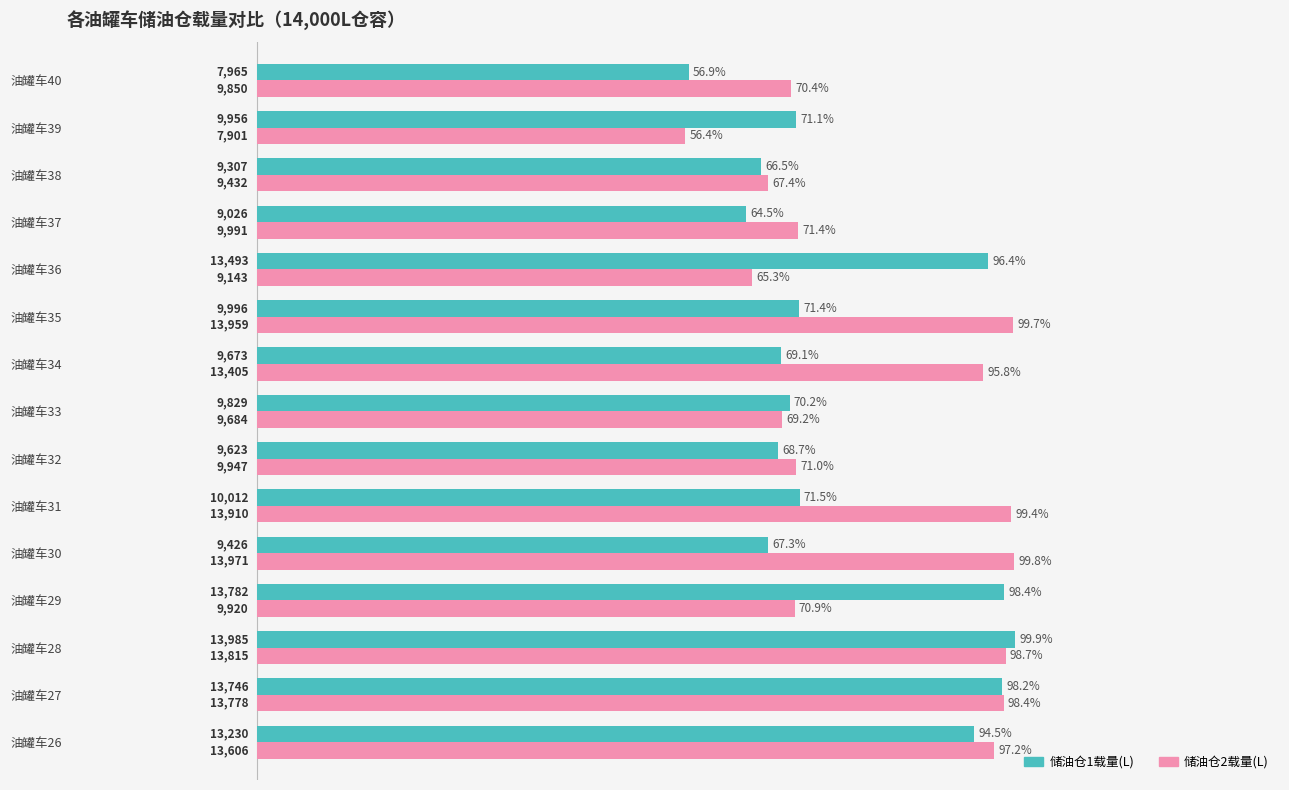

Where is 储油仓2载量(L) nearest to the value 10936?

油罐车37